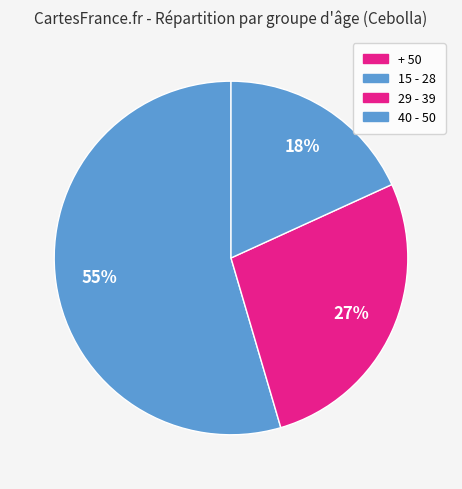

Rank the categories by value from highest to lowest.

15 - 28, 29 - 39, 40 - 50, + 50